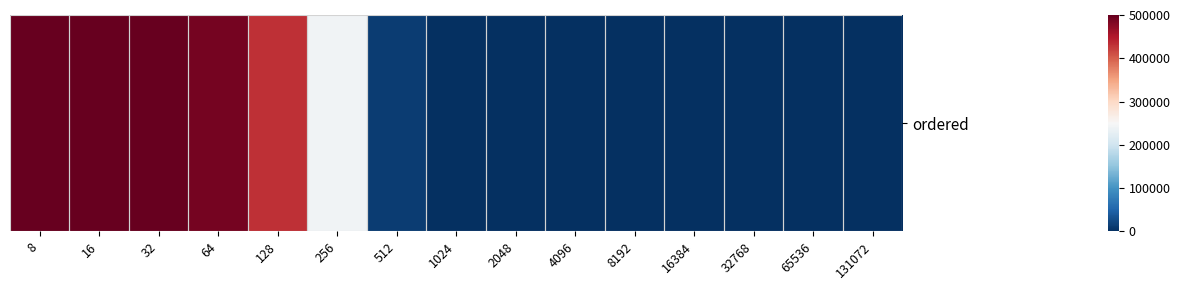

At which label is the value closest to 250000?

256